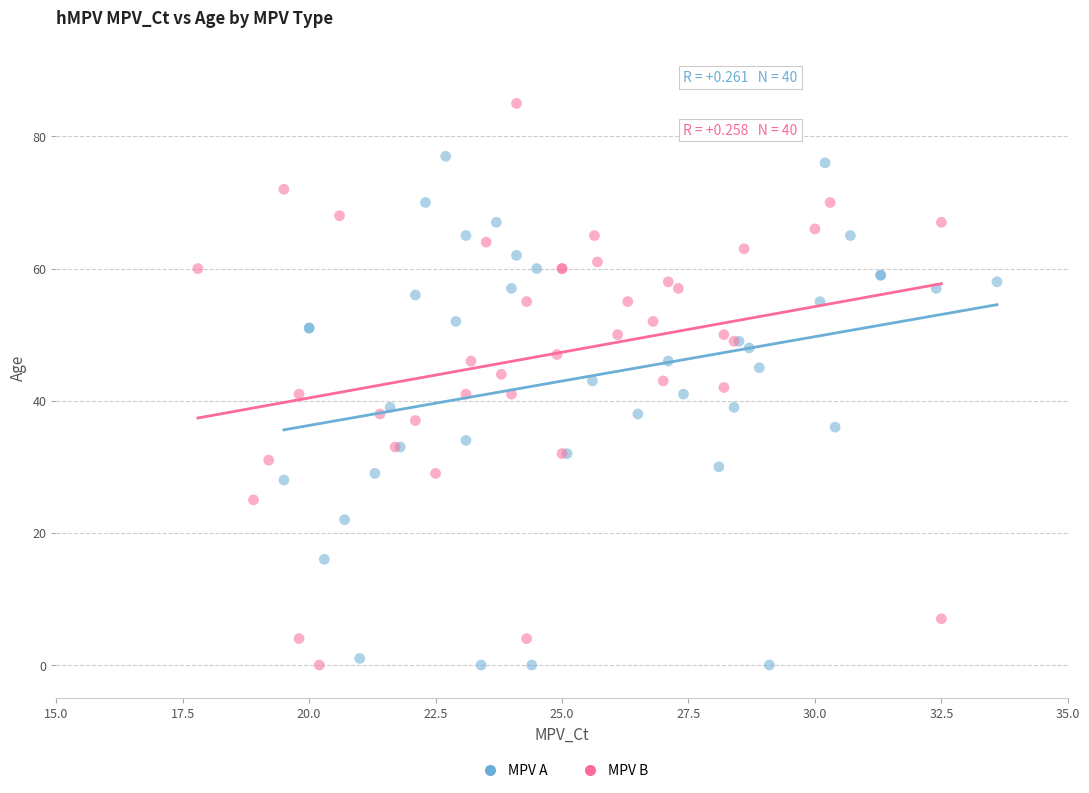

Which series contains the highest Y value?

MPV B